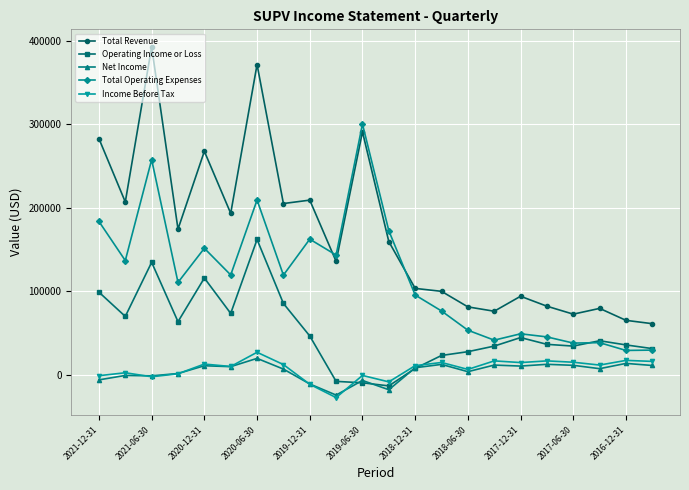

Which series has the largest total across all categories?

Total Revenue